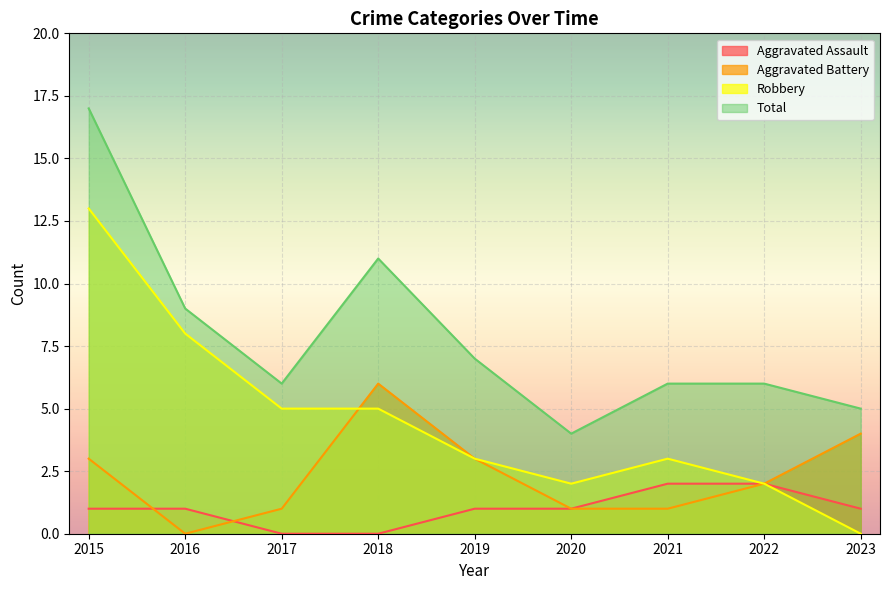

How many lines are shown in the chart?

4